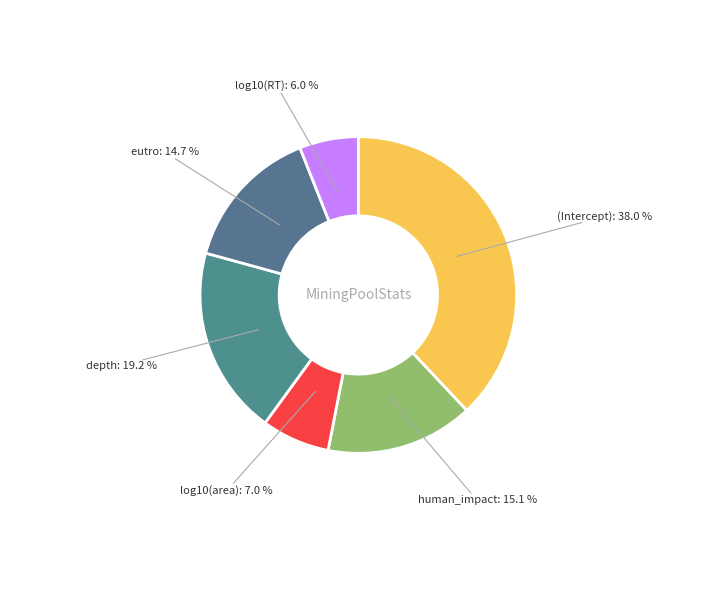

How many segments does this pie chart have?

6